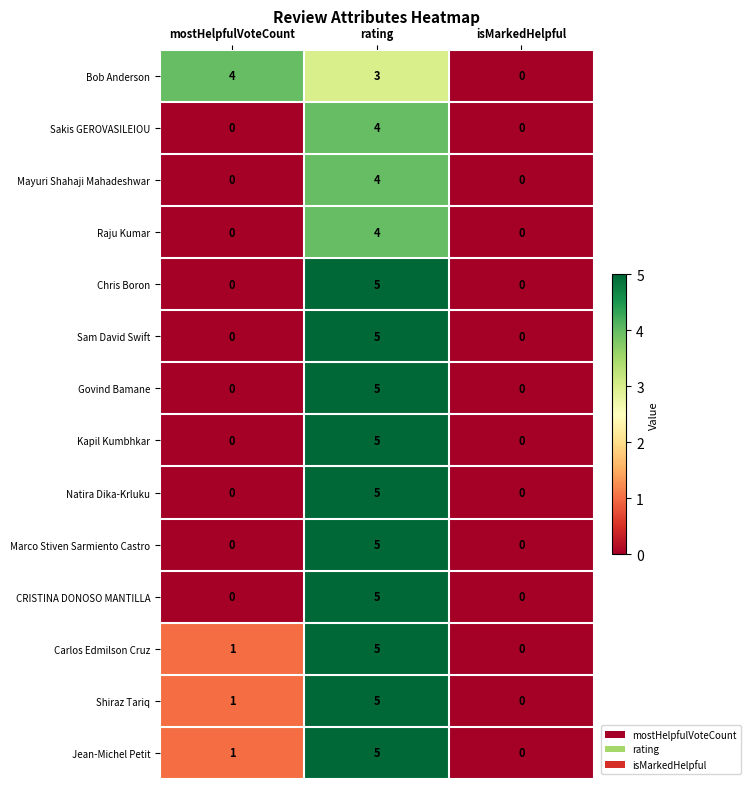

Which series has the largest total across all categories?

Bob Anderson